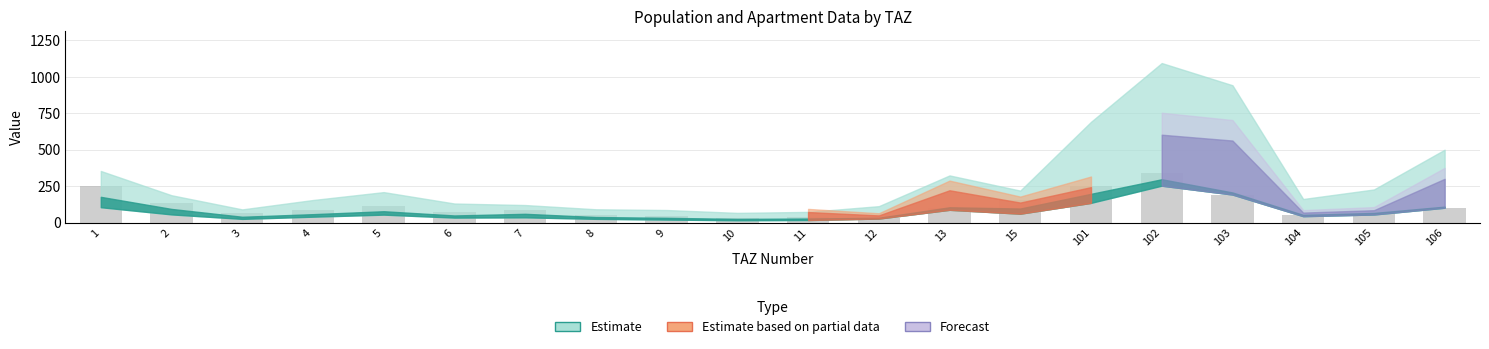

What is the change in value from 13 to 104?

-50.6